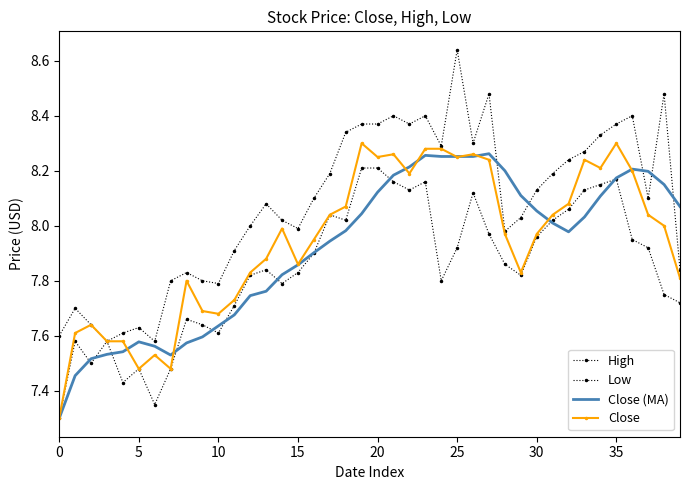

Reading right to left, transcribe all the data shown in this chart.

High: 7.8	8.5	8.1	8.4	8.4	8.3	8.3	8.2	8.2	8.1	8.0	8.0	8.5	8.3	8.6	8.3	8.4	8.4	8.4	8.4	8.4	8.3	8.2	8.1	8.0	8.0	8.1	8.0	7.9	7.8	7.8	7.8	7.8	7.6	7.6	7.6	7.6	7.6	7.7	7.6
Low: 7.7	7.8	7.9	8.0	8.2	8.2	8.1	8.1	8.0	8.0	7.8	7.9	8.0	8.1	7.9	7.8	8.2	8.1	8.2	8.2	8.2	8.0	8.0	7.9	7.8	7.8	7.8	7.8	7.7	7.6	7.6	7.7	7.5	7.3	7.5	7.4	7.6	7.5	7.6	7.3
Close (MA): 8.1	8.2	8.2	8.2	8.2	8.1	8.0	8.0	8.0	8.1	8.1	8.2	8.3	8.3	8.3	8.3	8.3	8.2	8.2	8.1	8.0	8.0	7.9	7.9	7.9	7.8	7.8	7.7	7.7	7.6	7.6	7.6	7.5	7.6	7.6	7.5	7.5	7.5	7.5	7.3
Close: 7.8	8.0	8.0	8.2	8.3	8.2	8.2	8.1	8.0	8.0	7.8	8.0	8.2	8.3	8.2	8.3	8.3	8.2	8.3	8.2	8.3	8.1	8.0	8.0	7.9	8.0	7.9	7.8	7.7	7.7	7.7	7.8	7.5	7.5	7.5	7.6	7.6	7.6	7.6	7.3